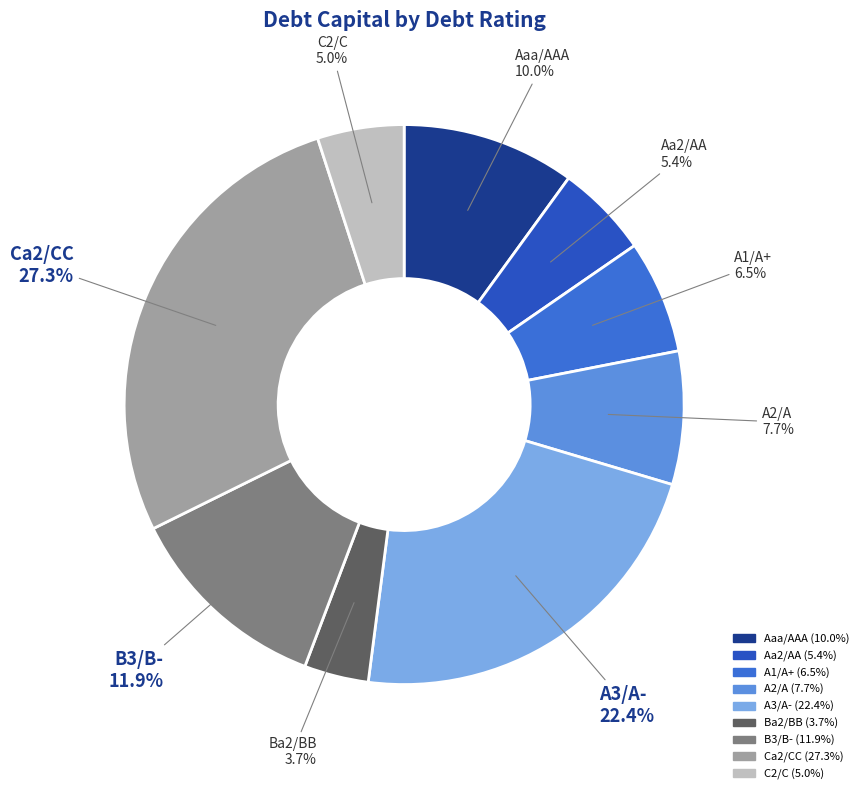

How many segments does this pie chart have?

9